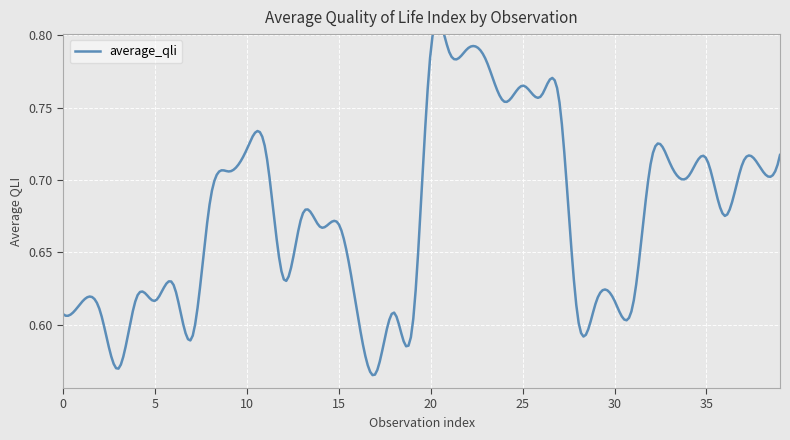

The chart shows a value of 0.7 at 8. True or false?

True